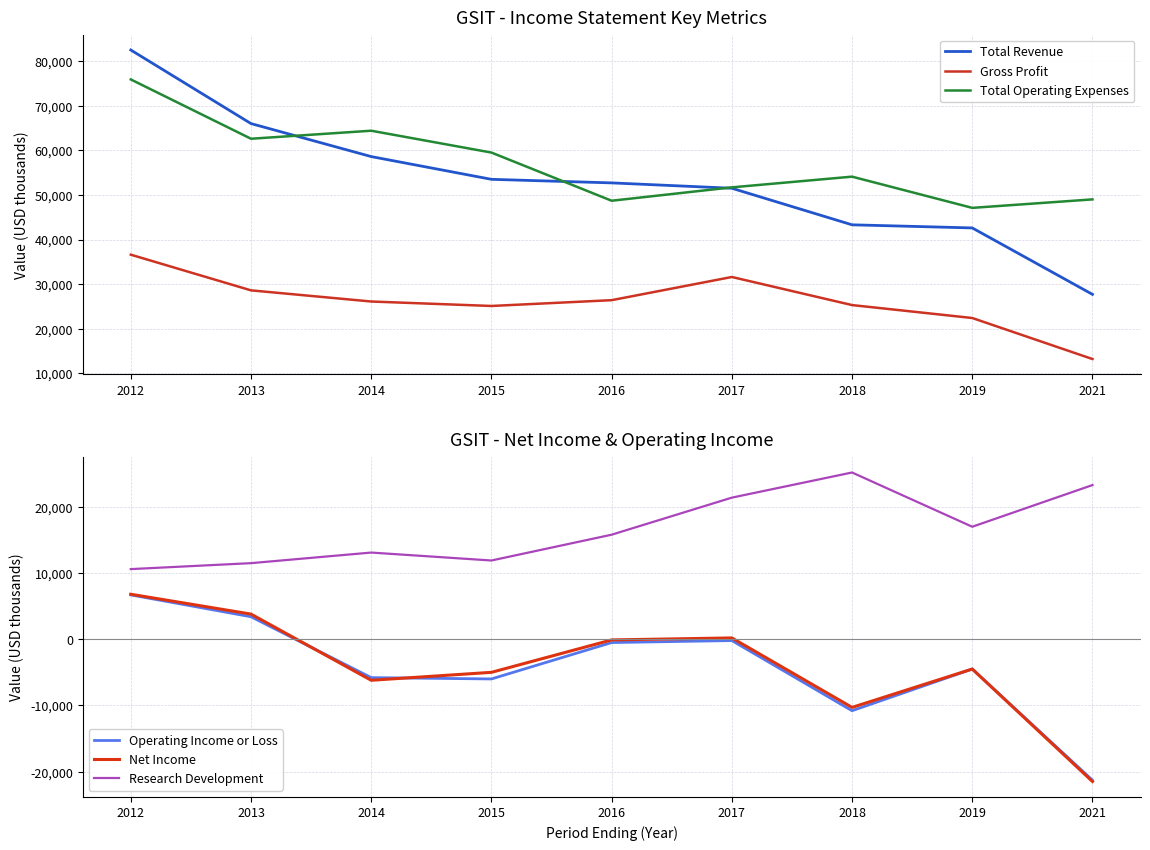

How many data points in Net Income are above -4500?

4